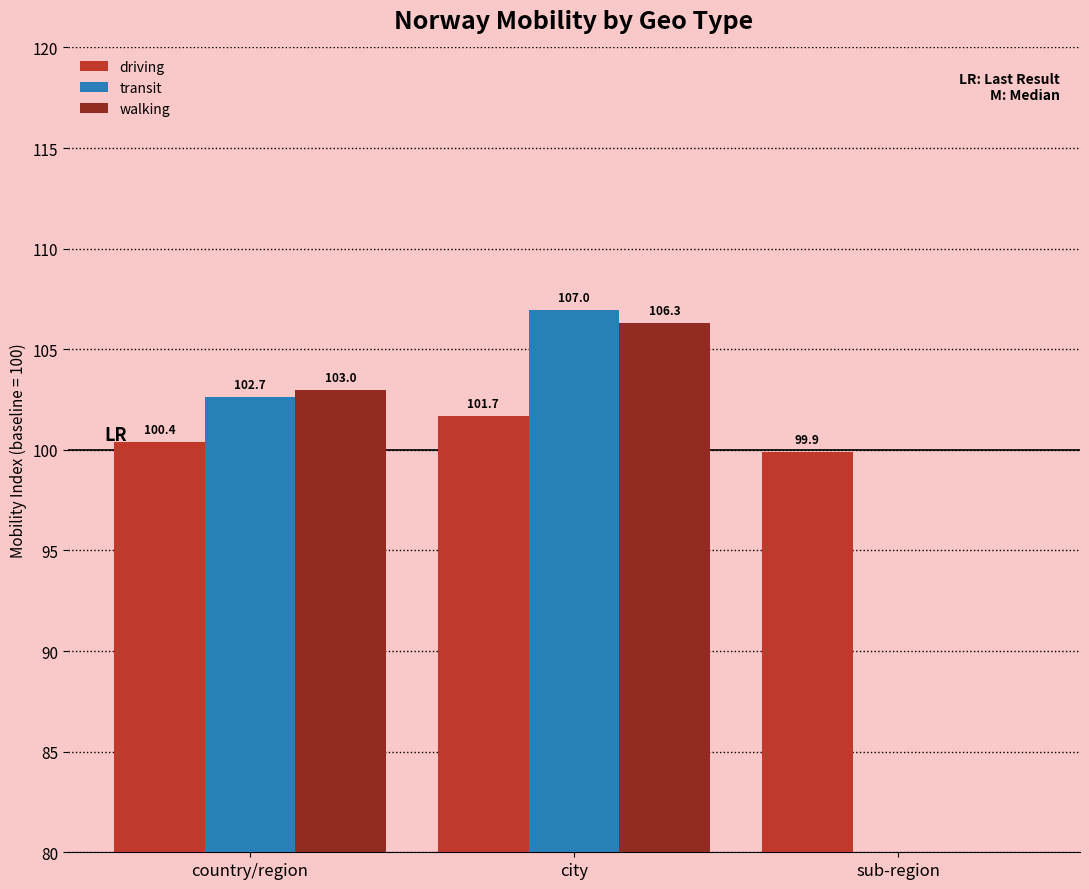

Does the chart contain any negative values?

No